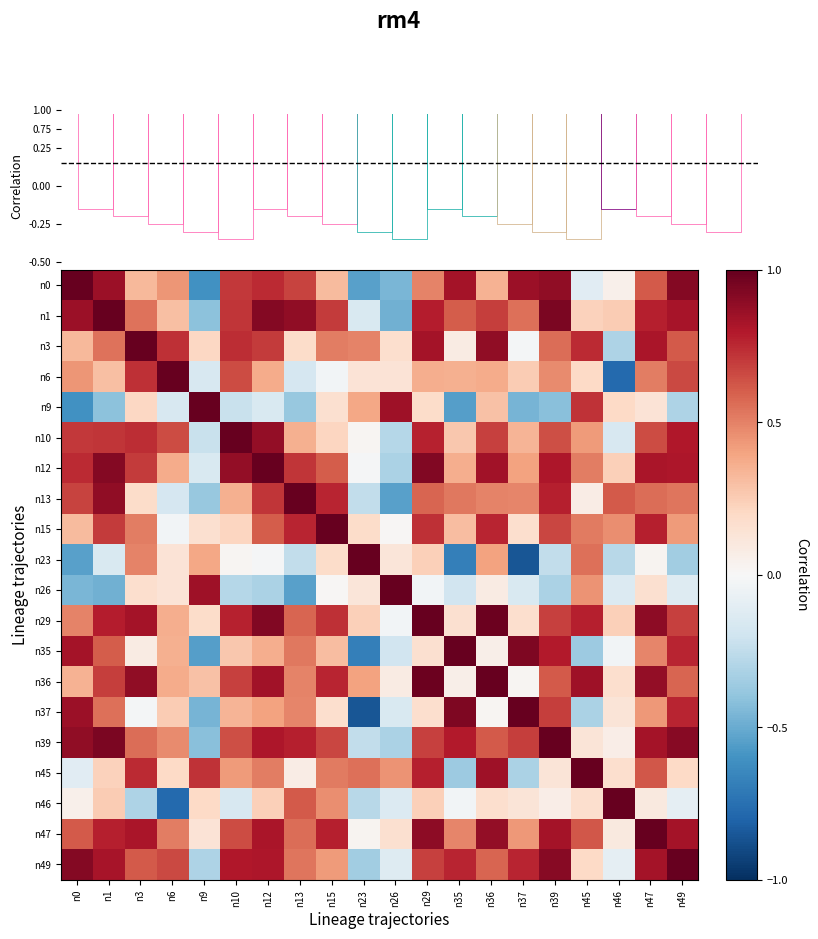

At which category is the sum across all series the highest?

n47